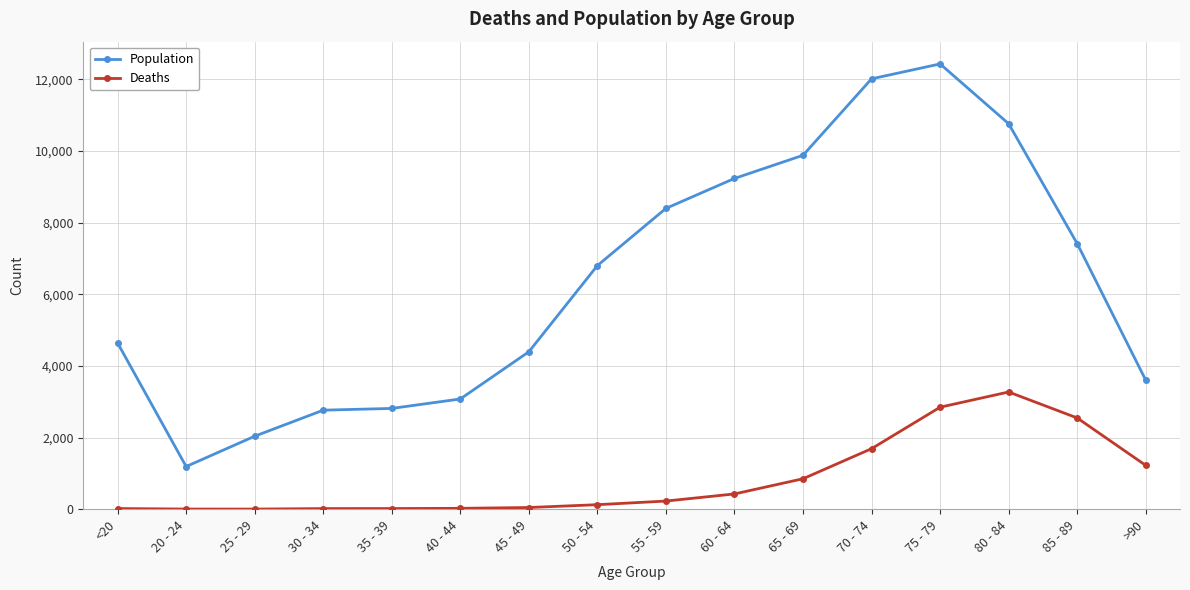

How many lines are shown in the chart?

2